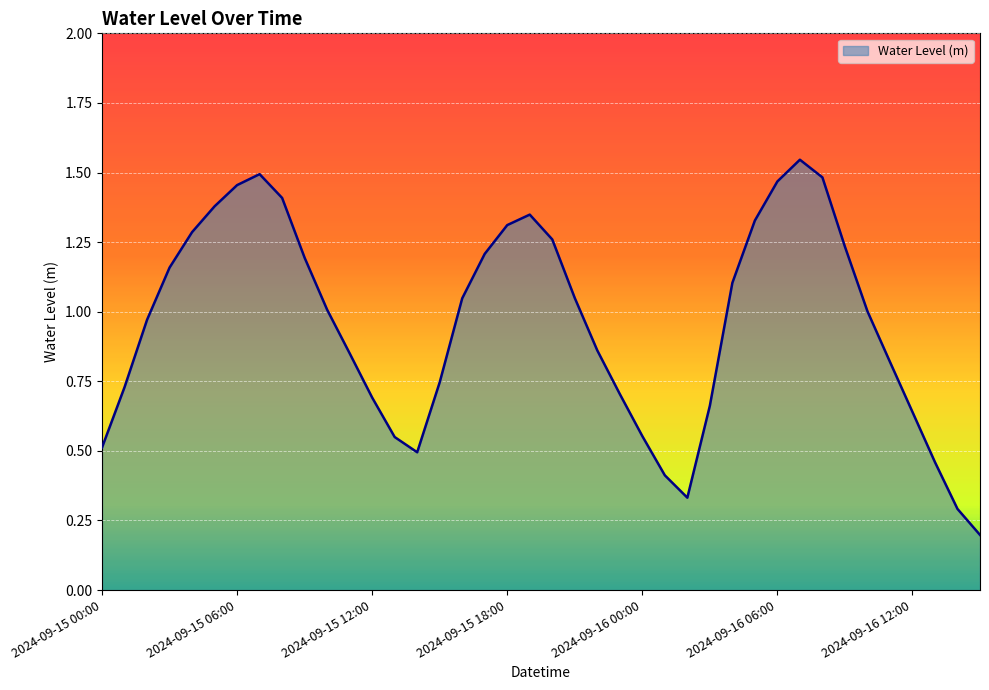

Does the chart display data point markers on the line(s)?

No